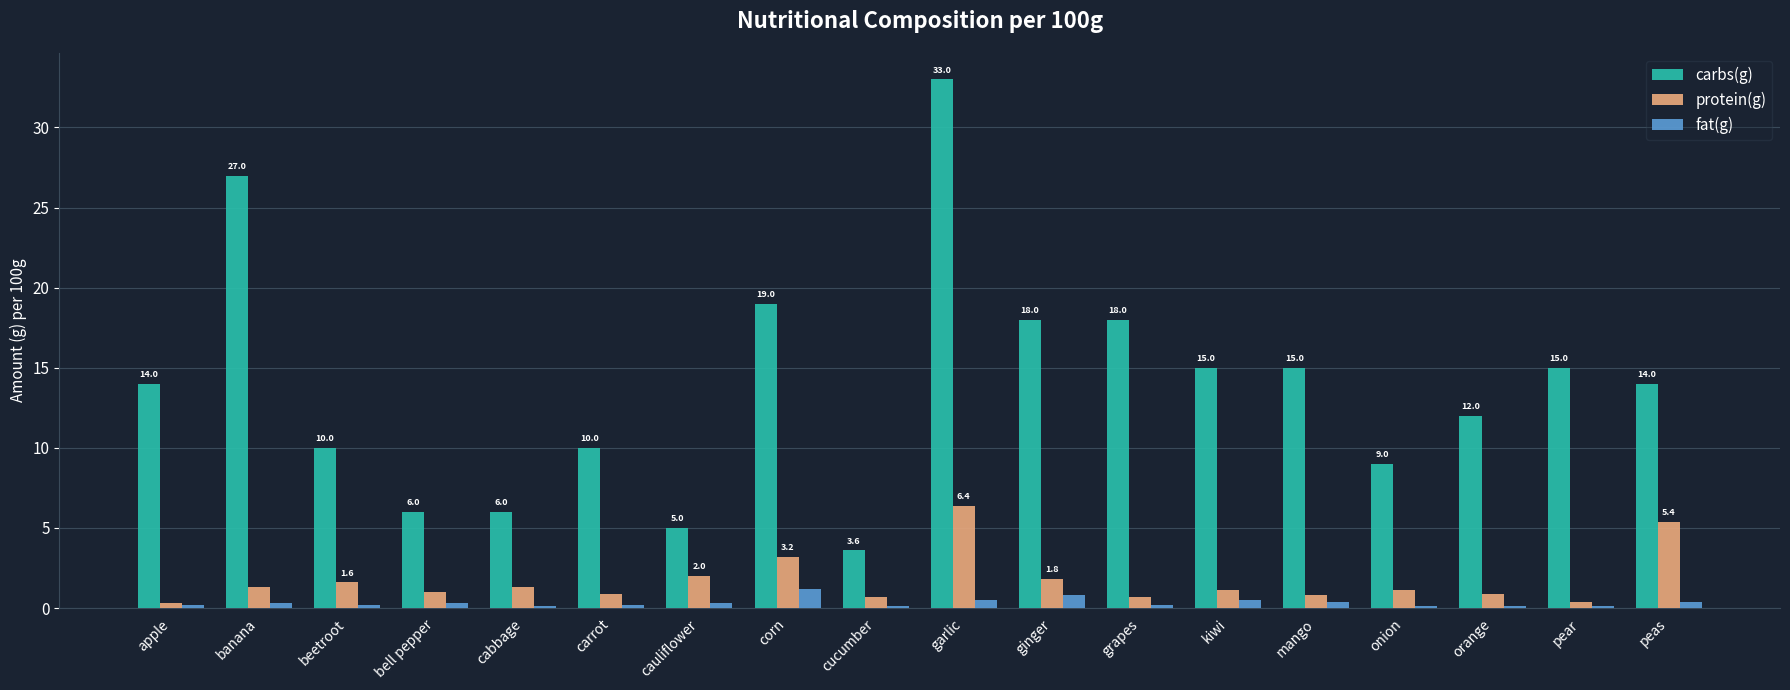

Where is protein(g) nearest to the value 3?

corn